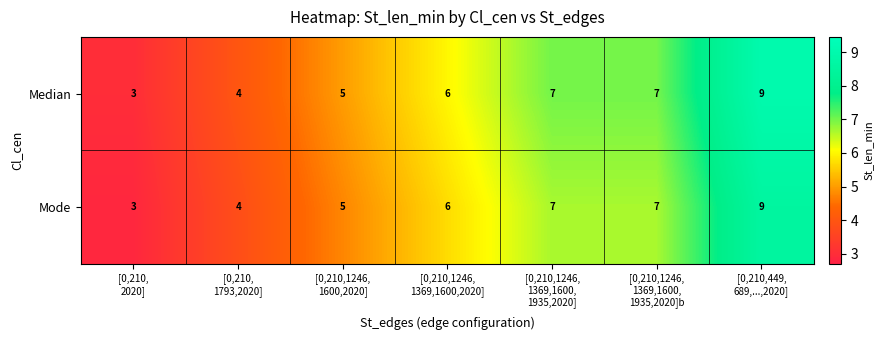

What is the minimum value shown in the chart?

3